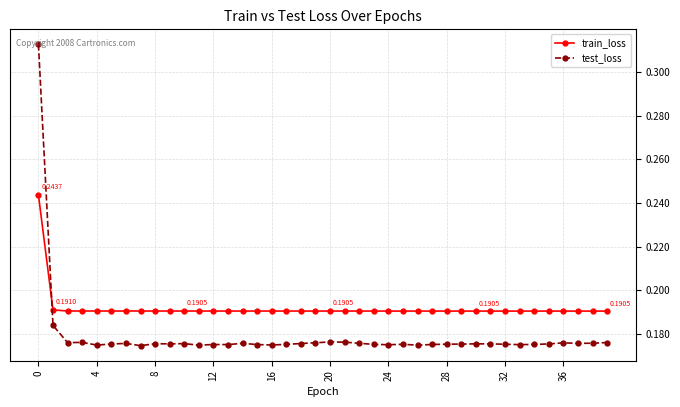

List the series in order of their overall mean, lowest first.

test_loss, train_loss